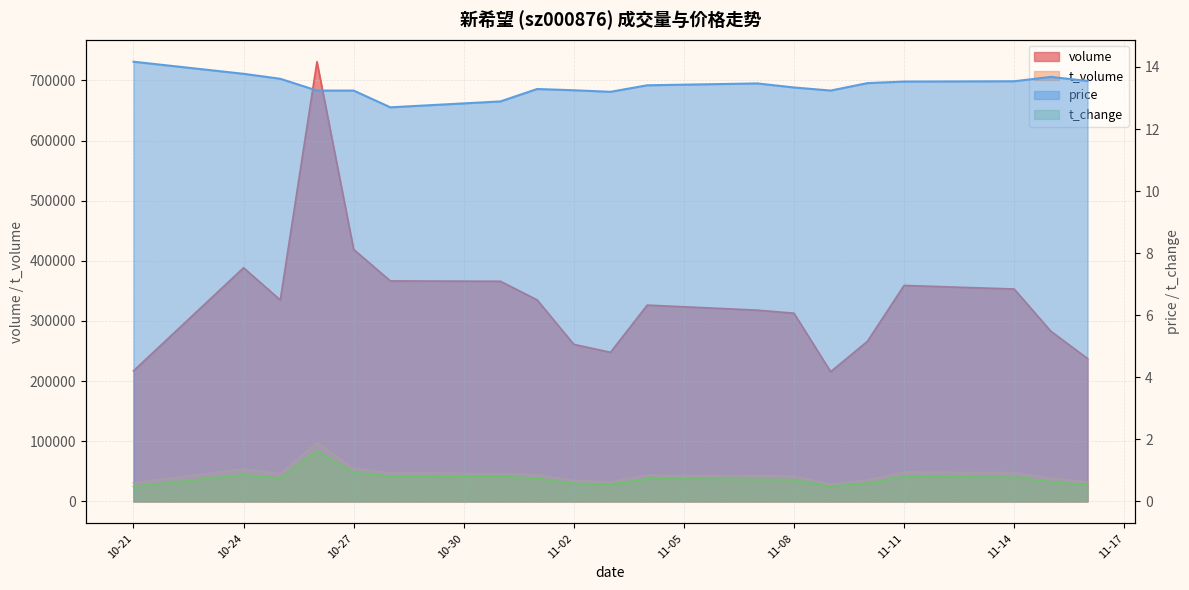

What is the difference between the second highest and second lowest values in the t_change series?

0.5